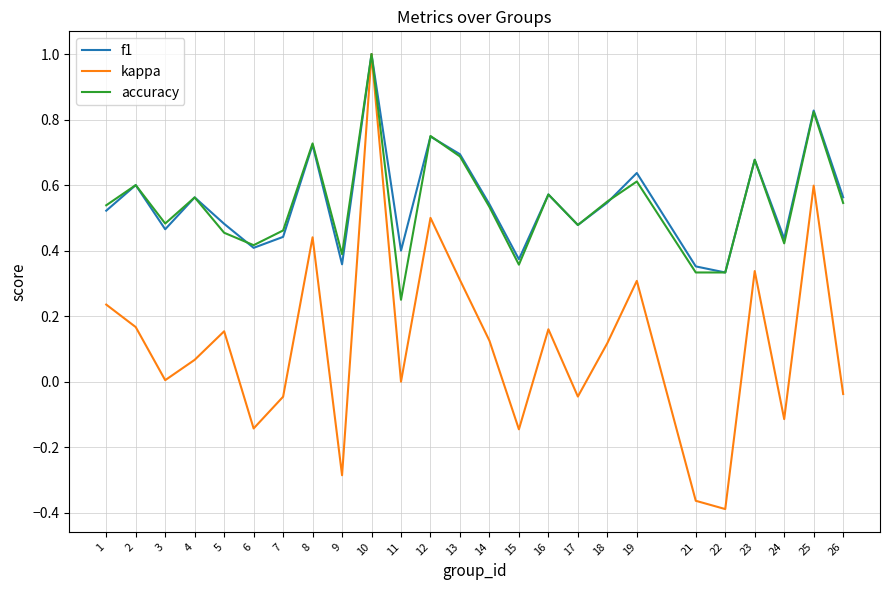

True or false: f1 has a value of 0.5 at 1.

True